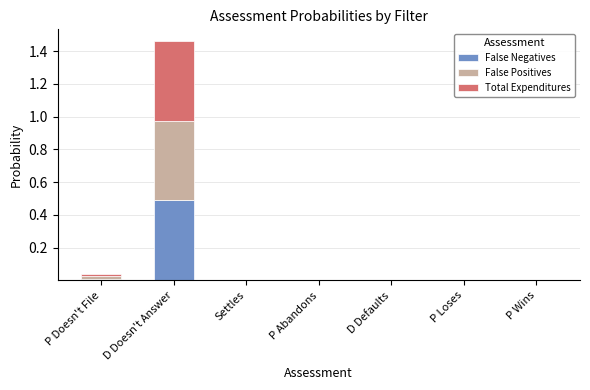

At which category is the sum across all series the highest?

D Doesn't Answer